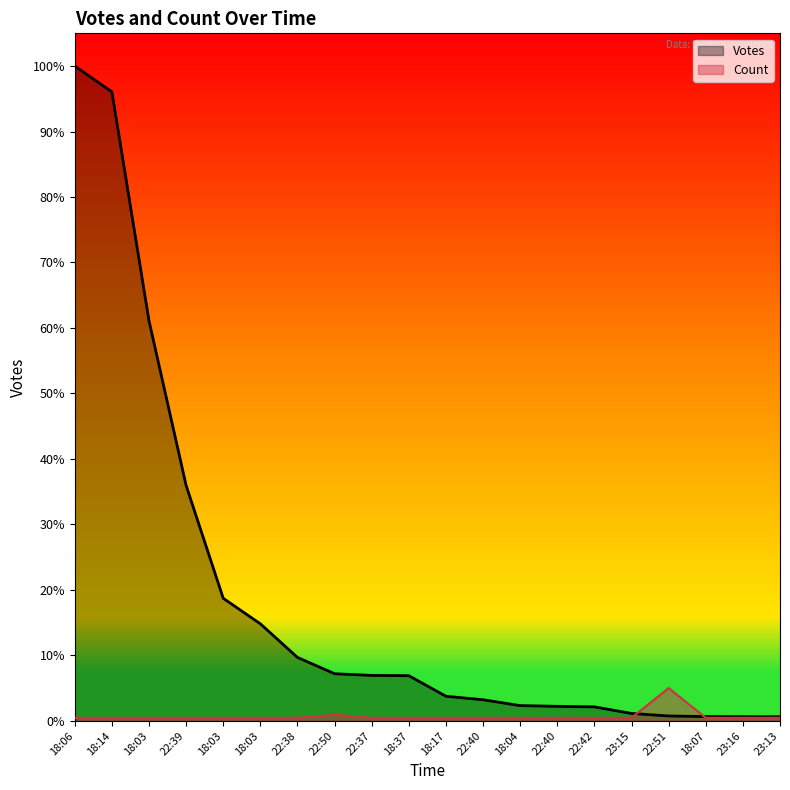

Does the chart have visible grid lines?

No